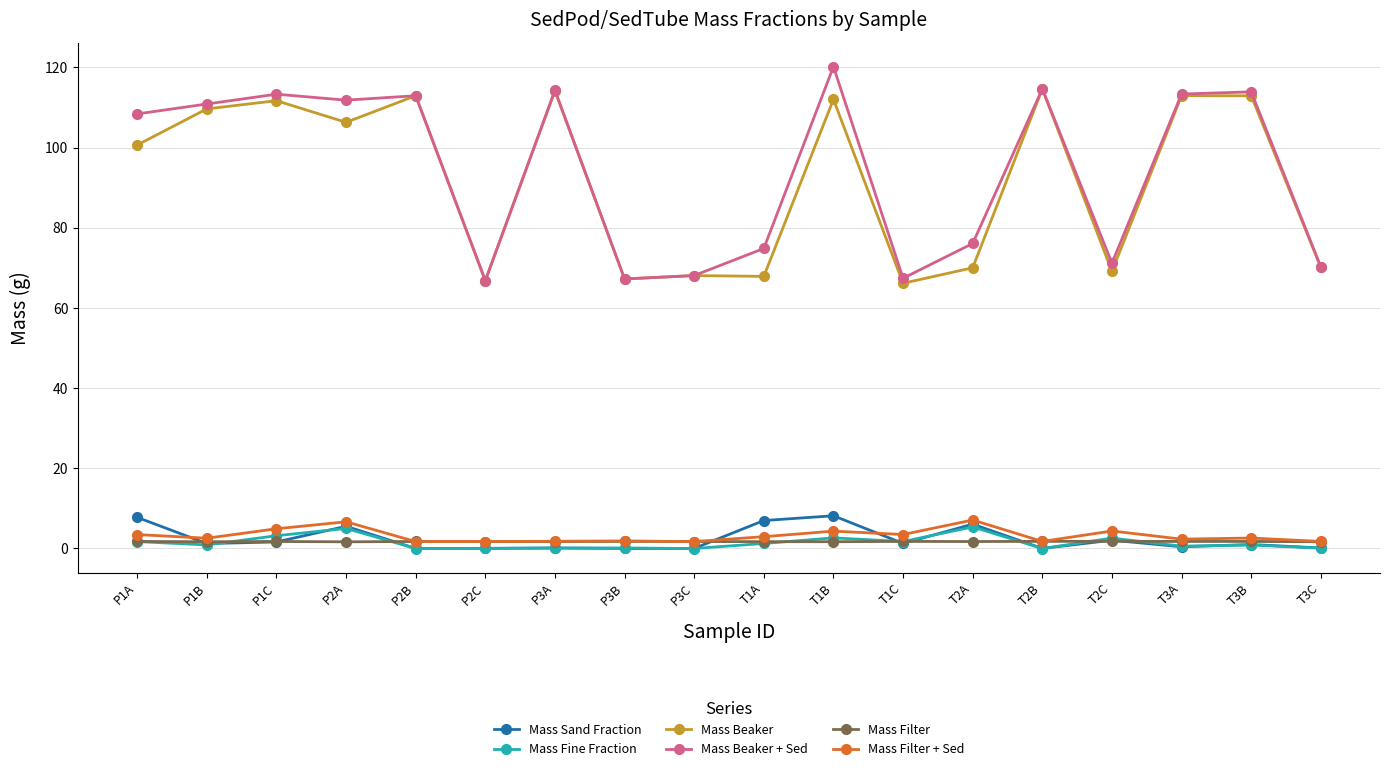

Is the value of Mass Beaker + Sed at P3A greater than the value of Mass Beaker at P3C?

Yes